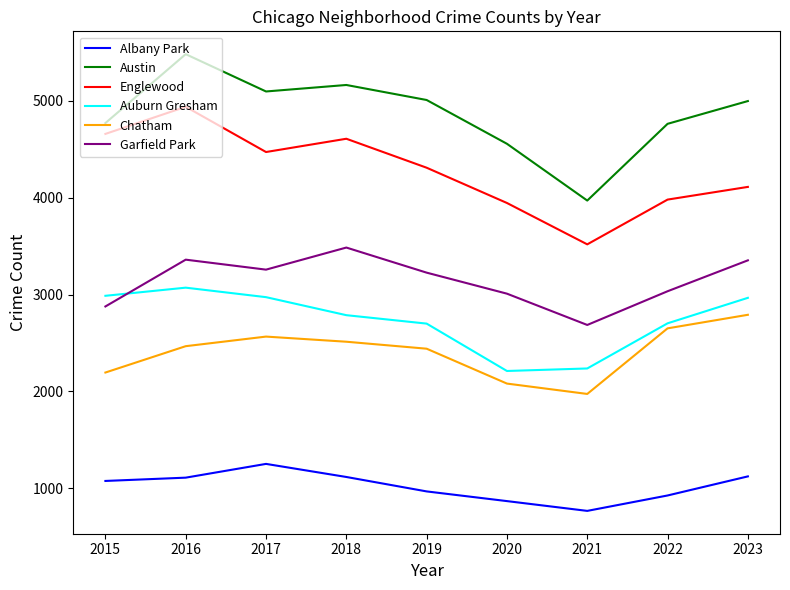

How many lines are shown in the chart?

6